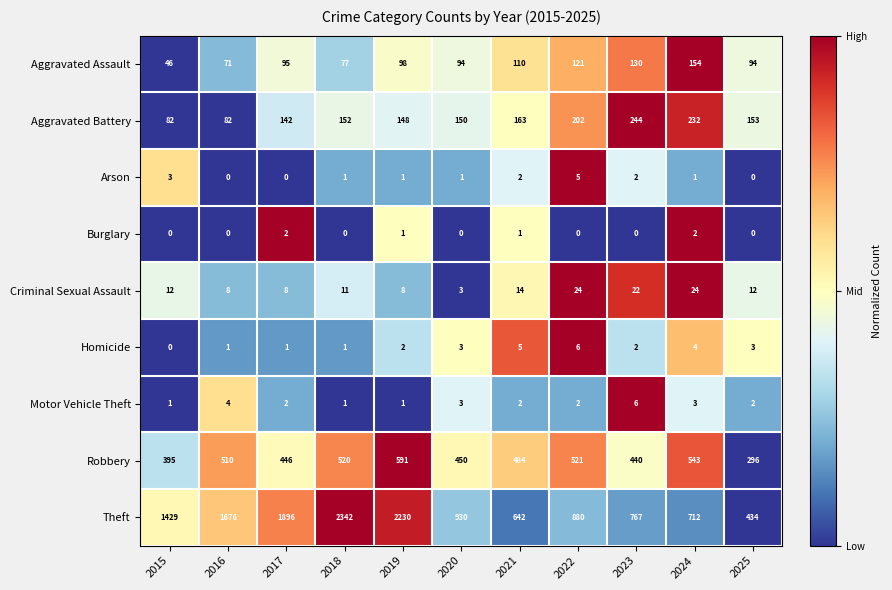

What is the minimum value for Aggravated Assault?

46